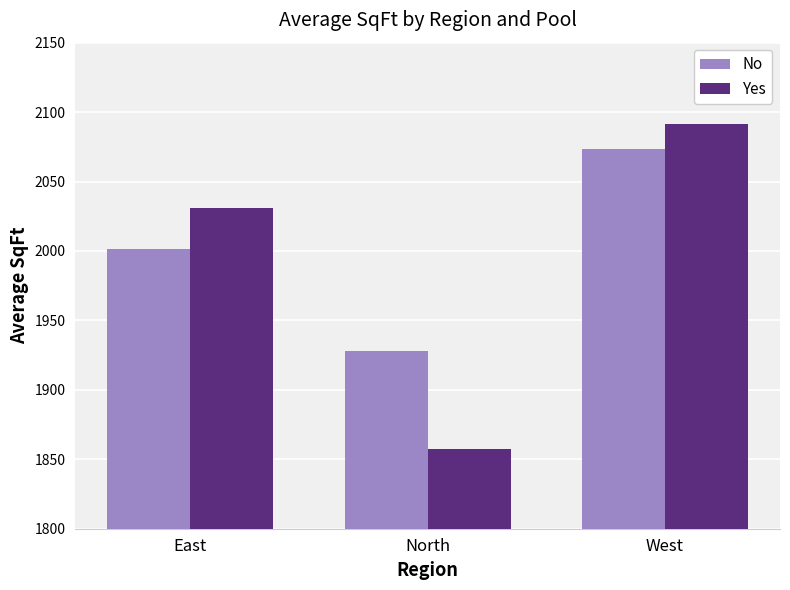

Is the value of Yes at North greater than the value of No at North?

No